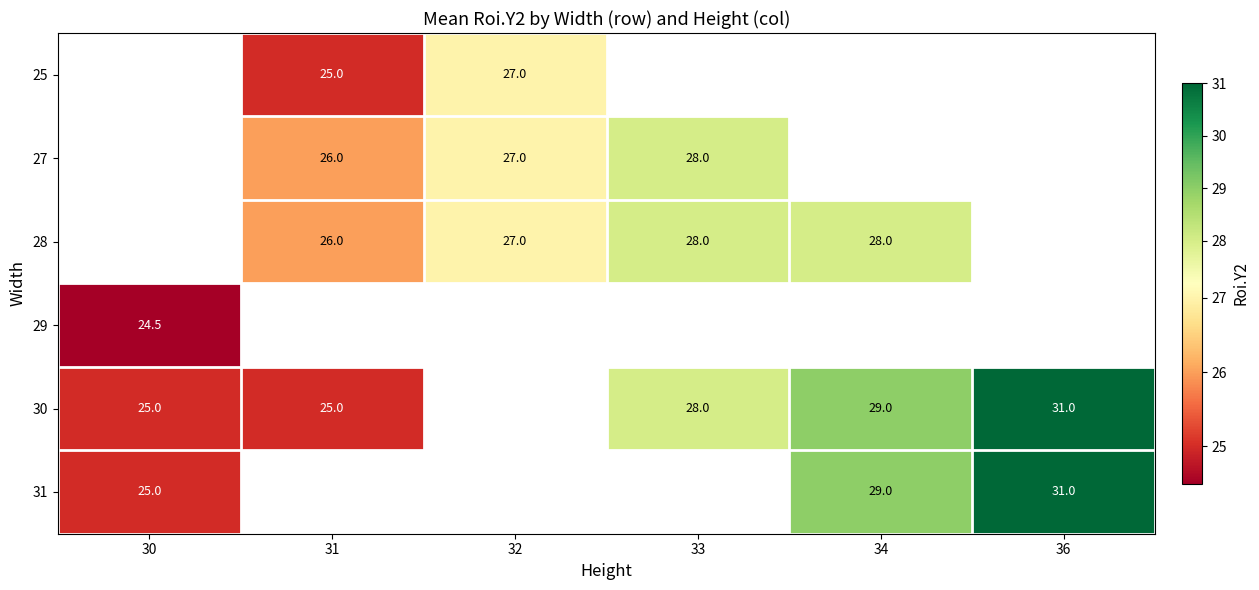

The 27 series shows 6.9 at 33. True or false?

False